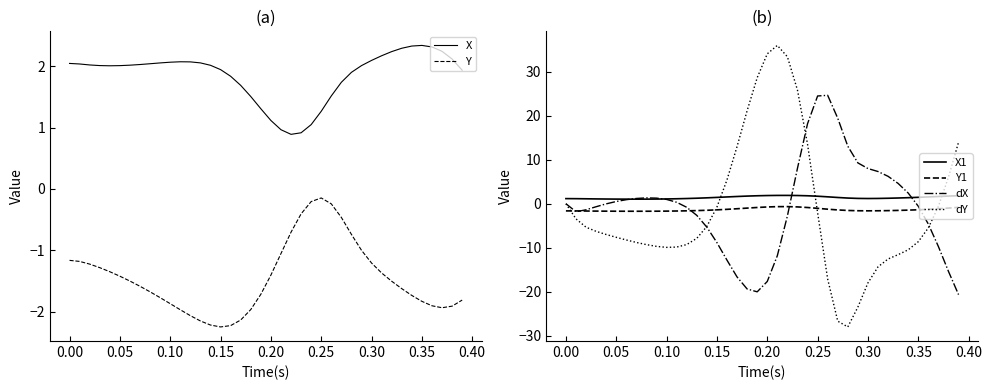

After their last crossing, which series has the higher values: dY or X1?

dY